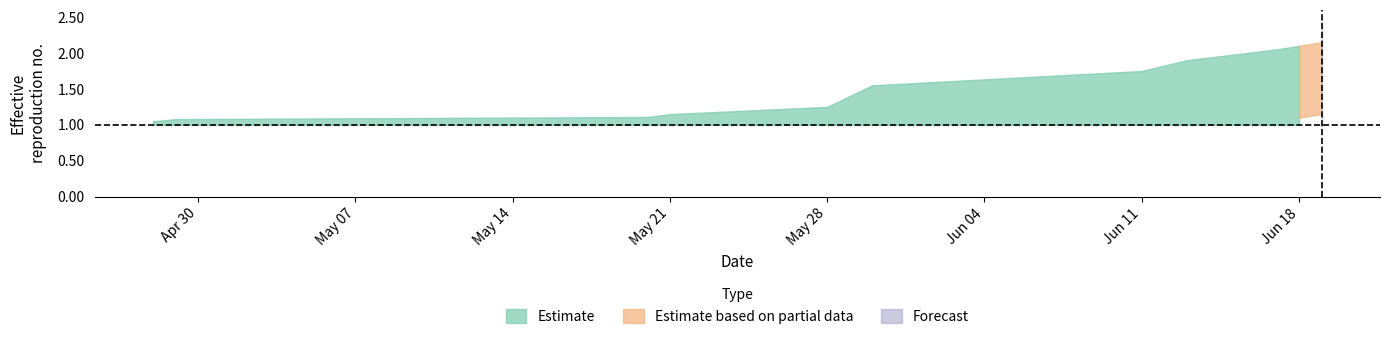

What is the label of the 12th point from the right?

2019-04-28